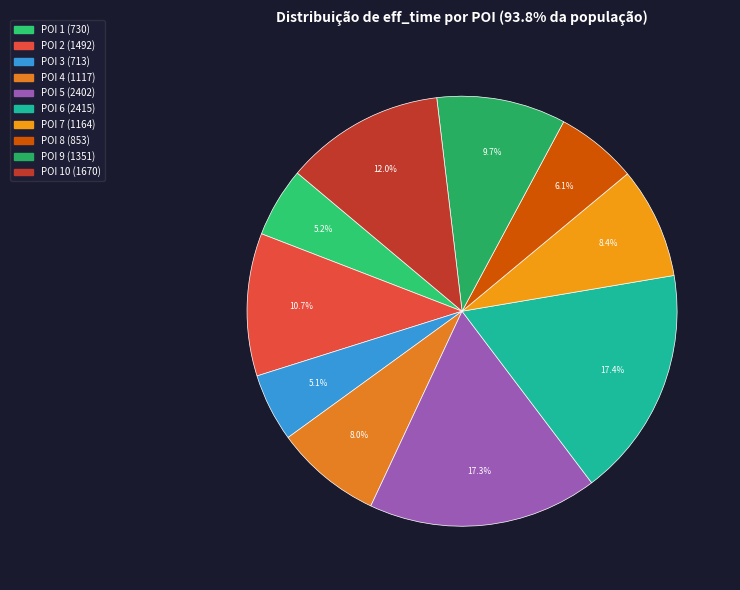

Count the number of slices in the pie.

10